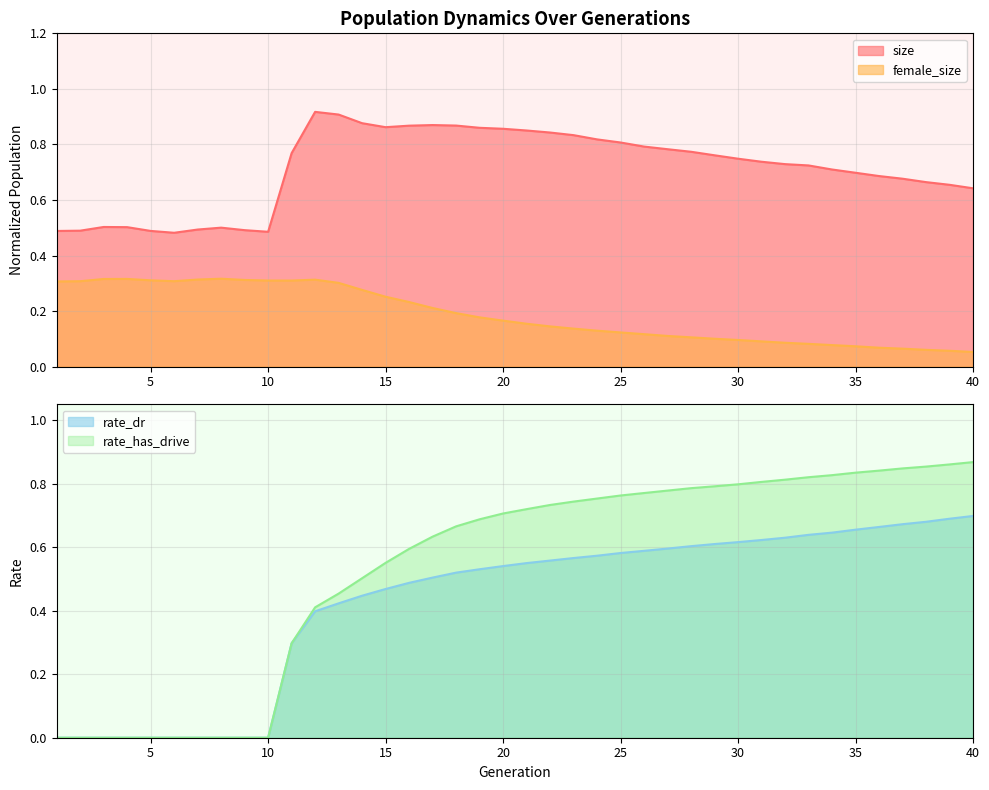

How many lines are shown in the chart?

4